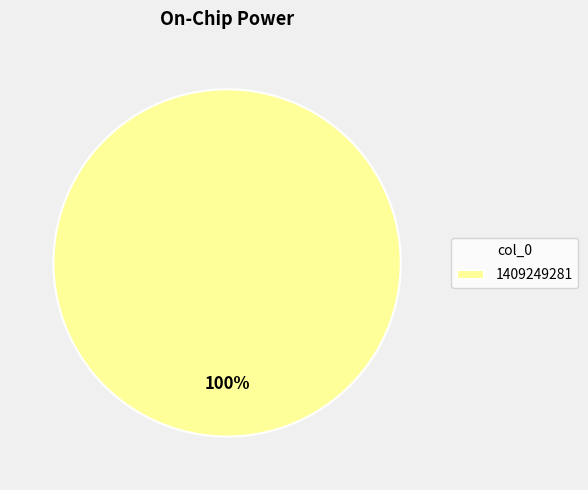

To the nearest percent, what portion does 1409249281 represent?

100%